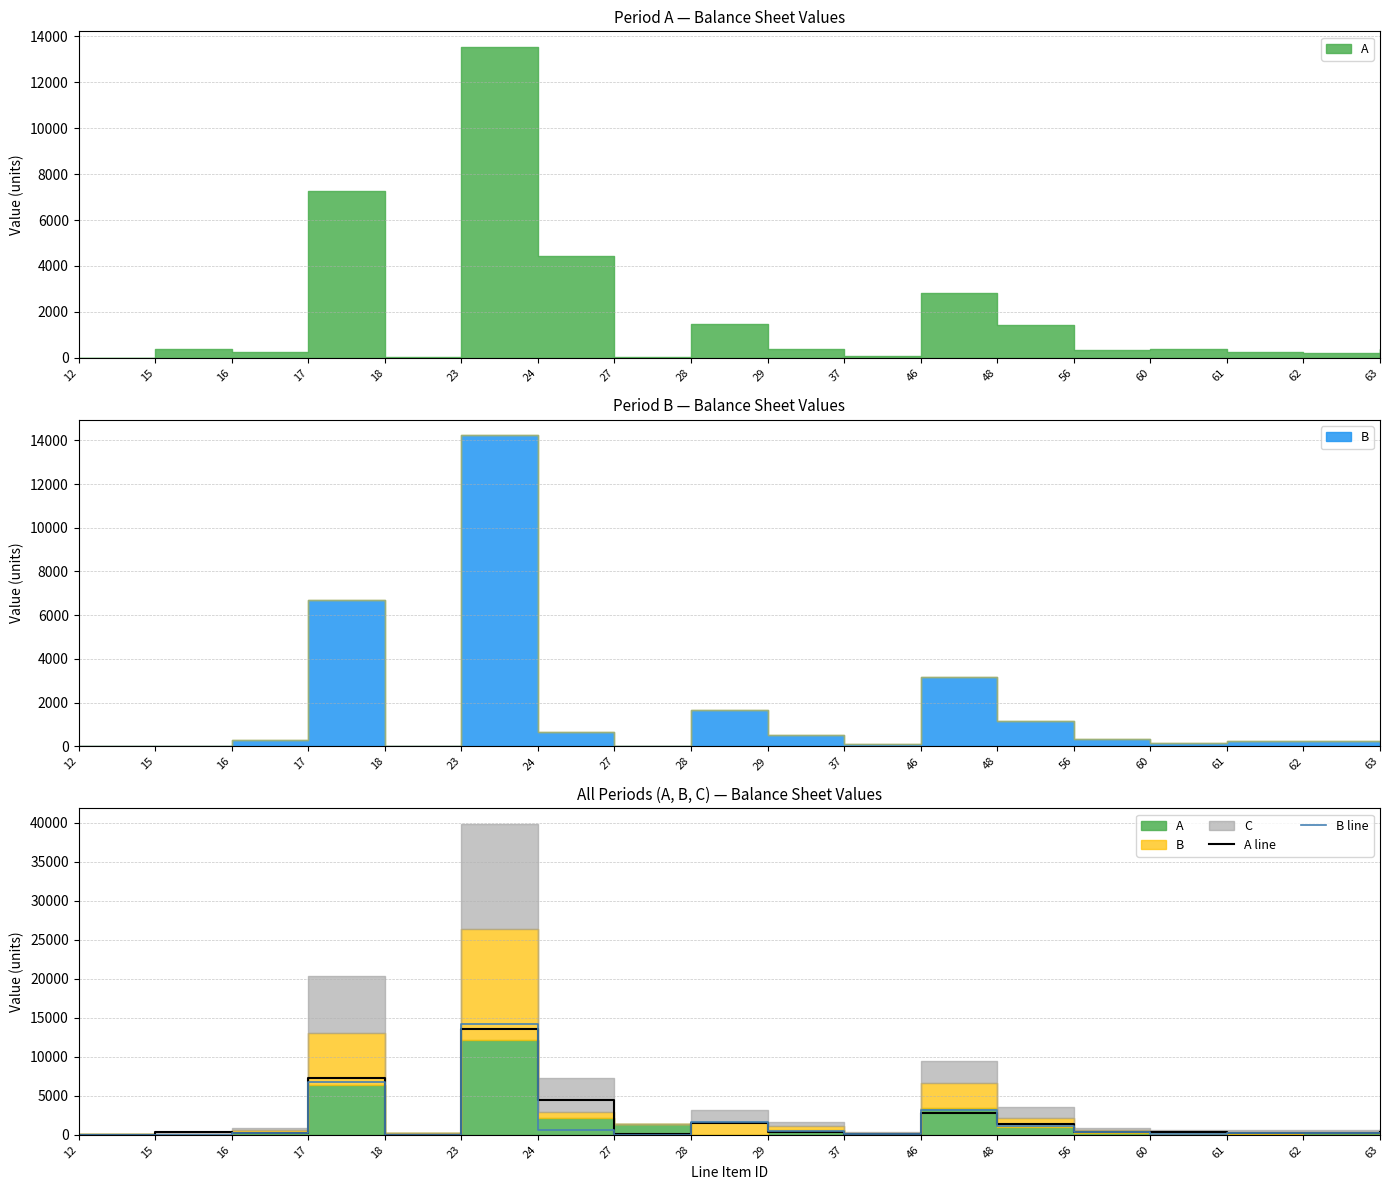

Where is B line nearest to the value 7112?

17